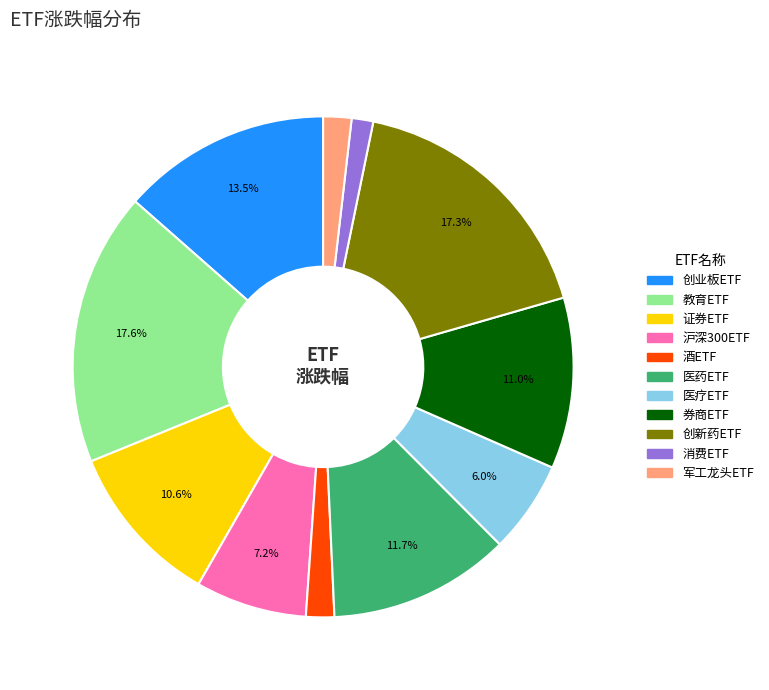

Does any single category account for the majority?

No